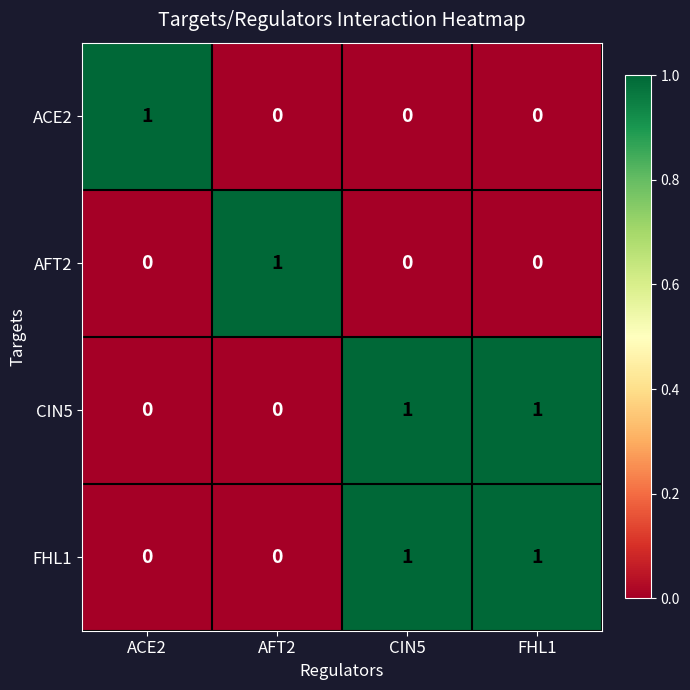

At which label does AFT2 reach its peak?

AFT2